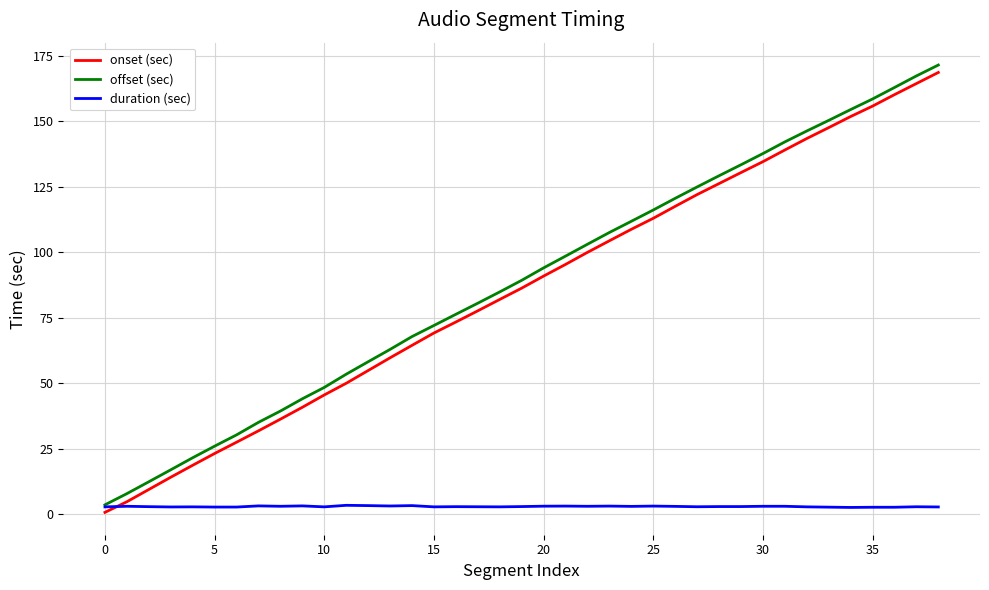

What is the maximum value shown in the chart?

171.5